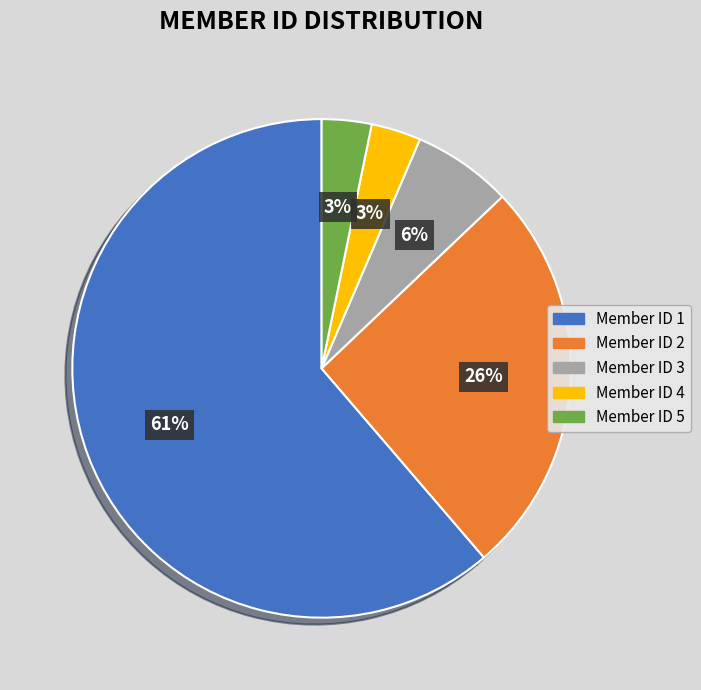

Is there any slice that represents more than half of the pie?

Yes